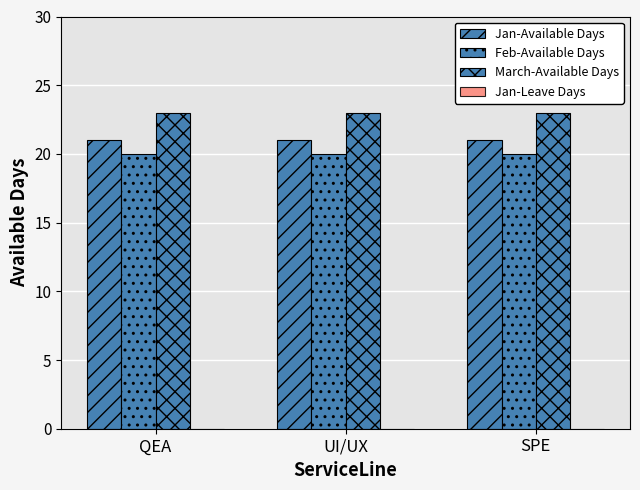

What is the label of the 1st bar from the left?

QEA